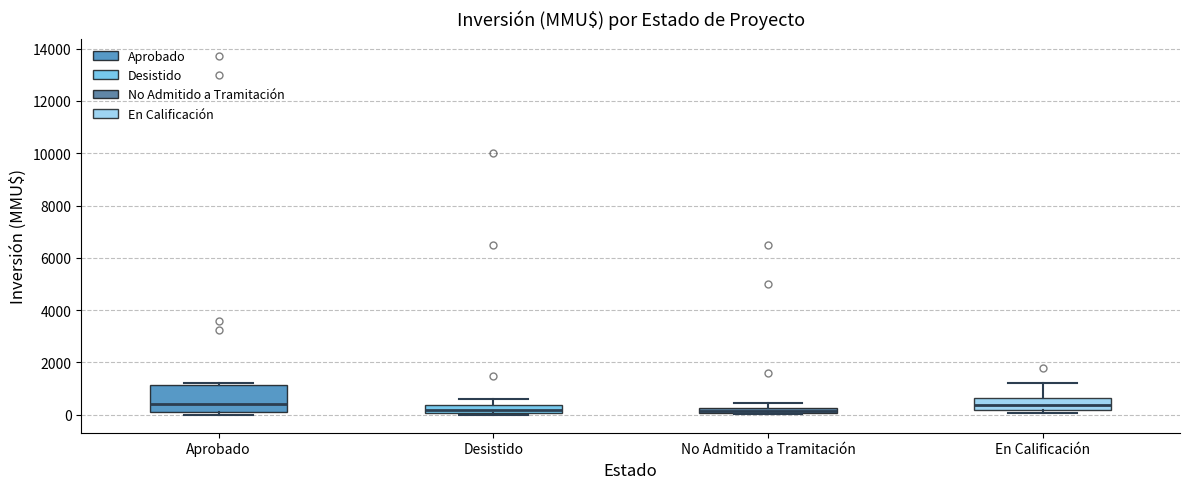

Comparing the boxes themselves (not the whiskers), which one is the tallest?

Aprobado